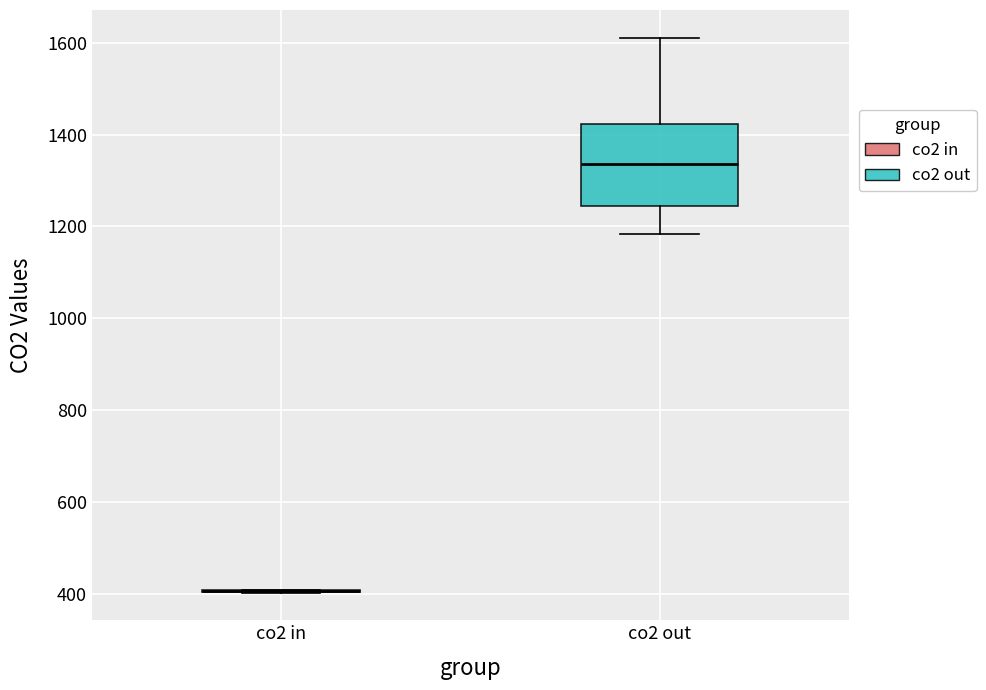

Reading left to right, transcribe this box plot: for each box, give where its median line is, the range the box spans, and where its two whiskers end, as read against the y-axis. The values are not printed on the chart, so give them approximately, as read against the axis.

co2 in: box collapsed to a line at 400, whiskers 400 to 400
co2 out: median 1340, box 1240 to 1420, whiskers 1180 to 1620